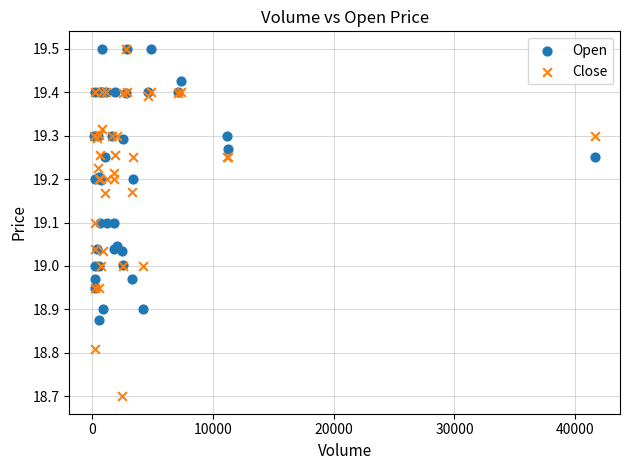

What are all the series names shown in the legend?

Open, Close